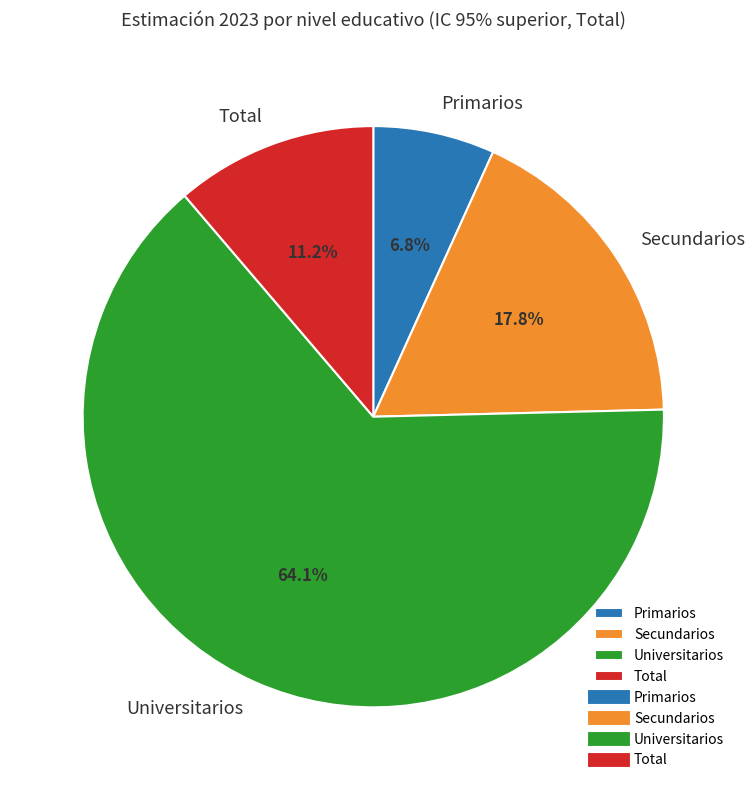

Is the sum of Secundarios and Primarios greater than half?

No